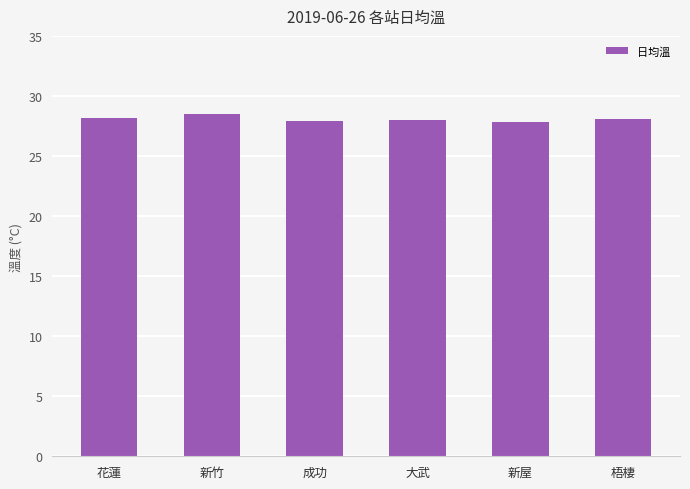

What is the sum of all values?

168.5